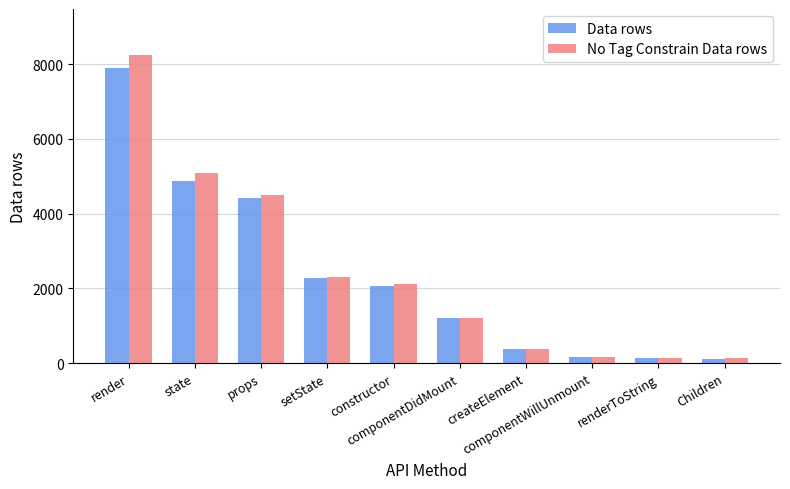

What is the highest value of the Data rows series?

7893